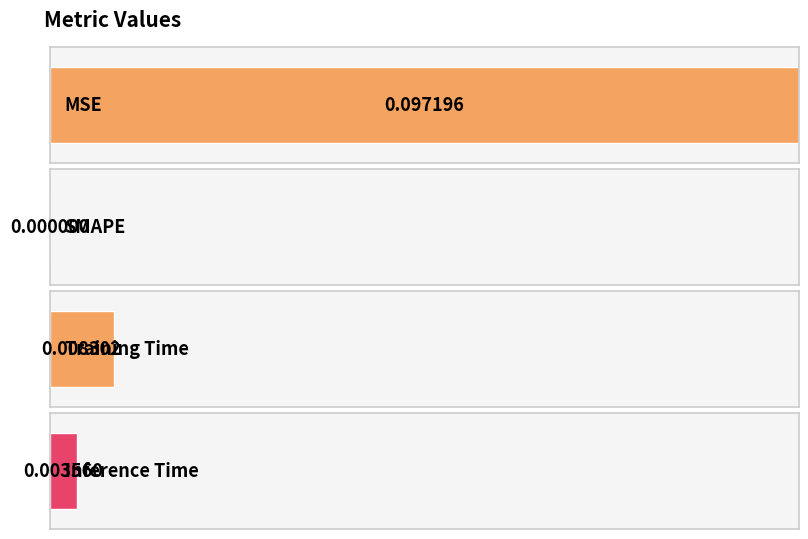

What is the label of the 4th bar from the right?

MSE